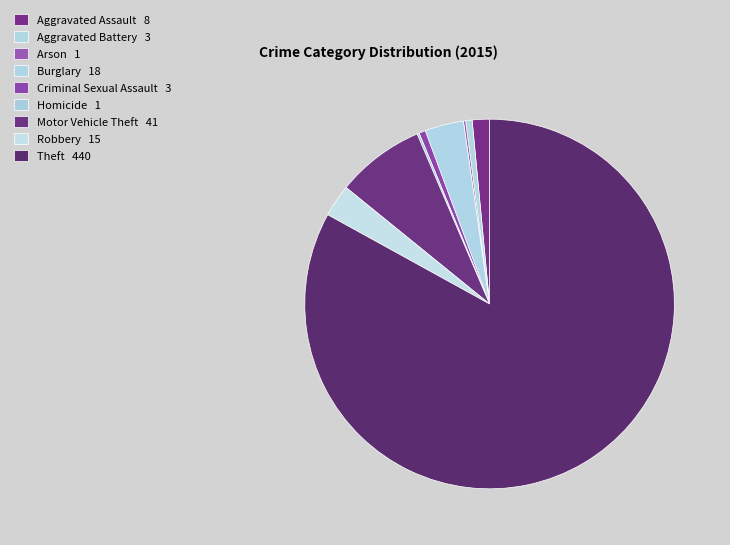

To the nearest percent, what is the difference between the Burglary and Criminal Sexual Assault slice percentages?

3%